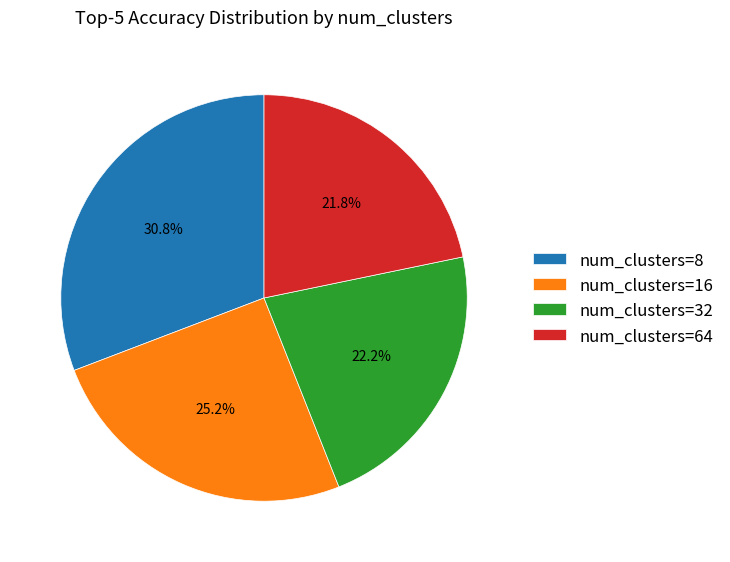

Which has a higher value, num_clusters=32 or num_clusters=16?

num_clusters=16